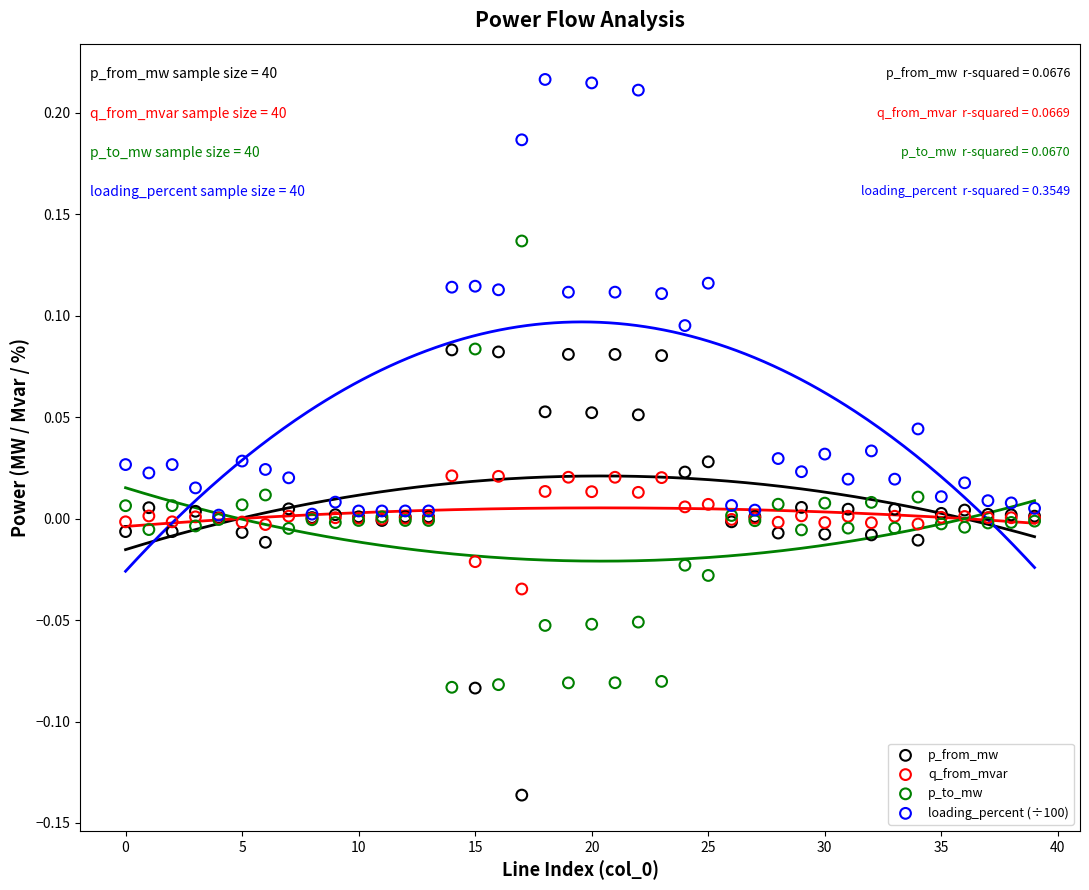

What are all the series names shown in the legend?

p_from_mw, q_from_mvar, p_to_mw, loading_percent (÷100)